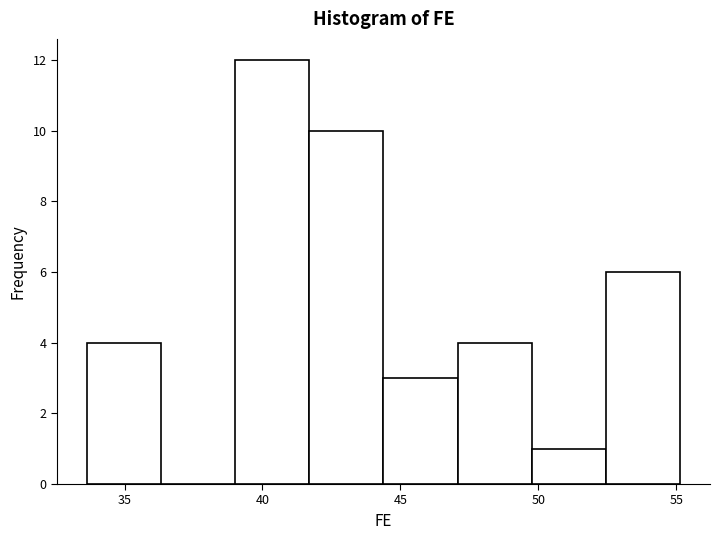

Reading left to right, transcribe this chart: for each bar, give the range it covers on the x-axis and its height. Neither the bar edges nor the heights are printed on the chart, so give them approximately, as read against the axes.

33.5 to 36.5: 4
36.5 to 39.0: 0
39.0 to 41.5: 12
41.5 to 44.5: 10
44.5 to 47.0: 3
47.0 to 50.0: 4
50.0 to 52.5: 1
52.5 to 55.0: 6